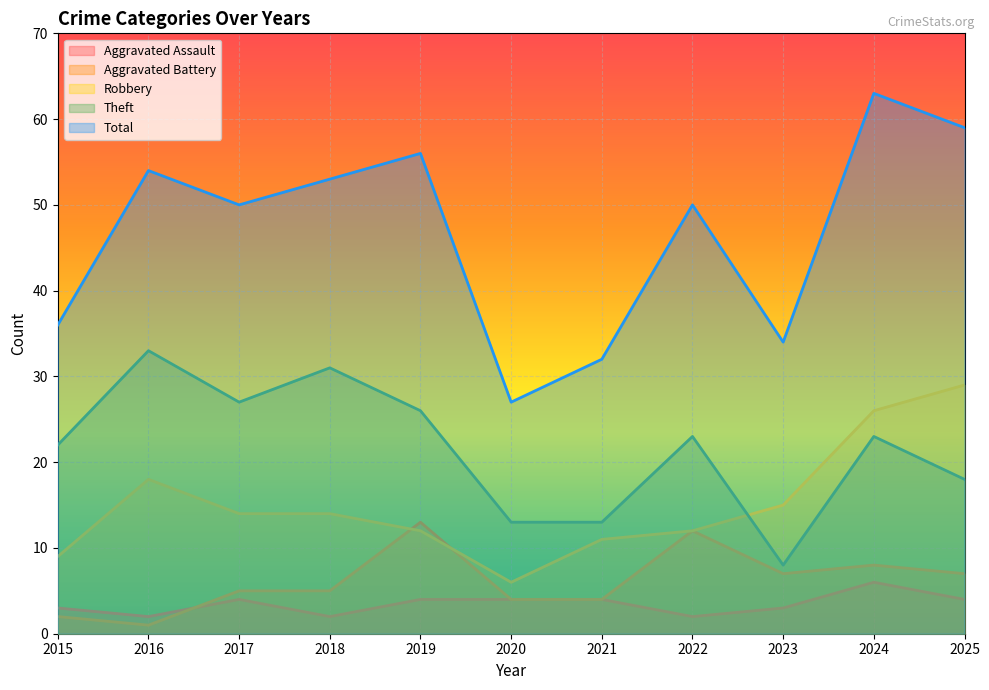

Where is the first local maximum for Total?

2016